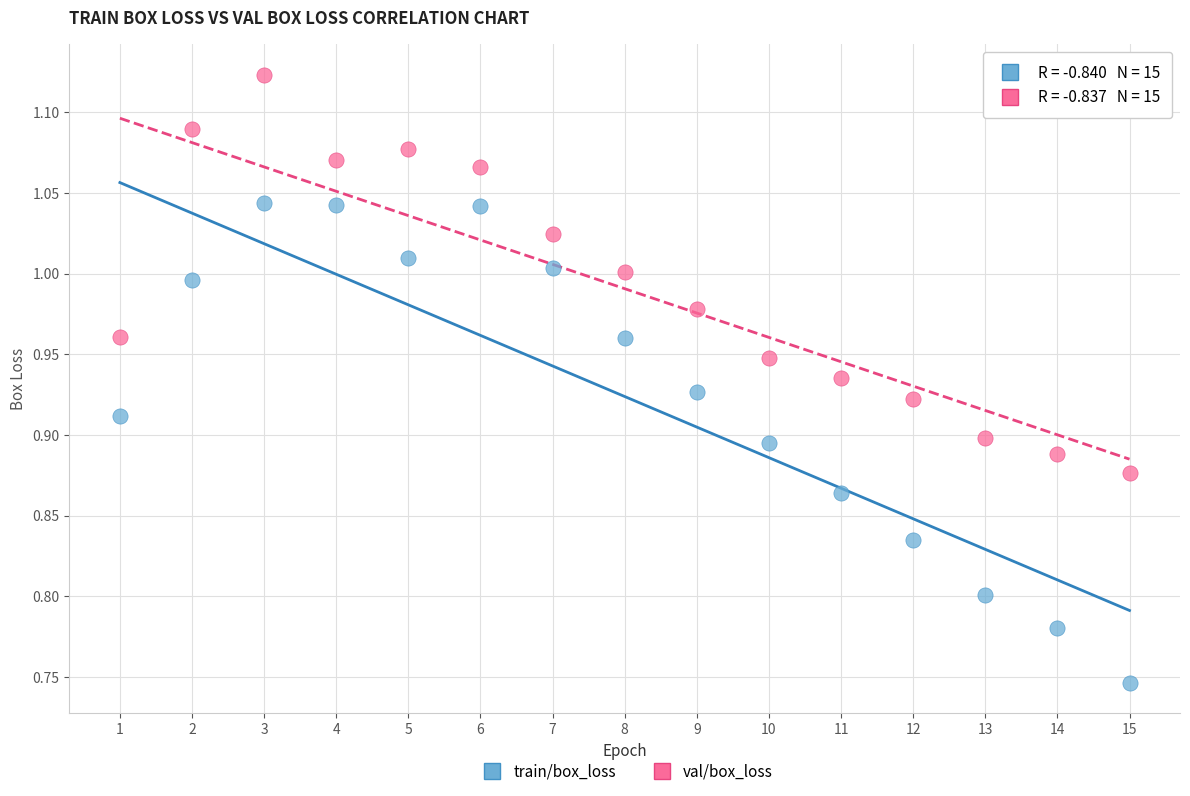

Which series contains the highest Y value?

val/box_loss